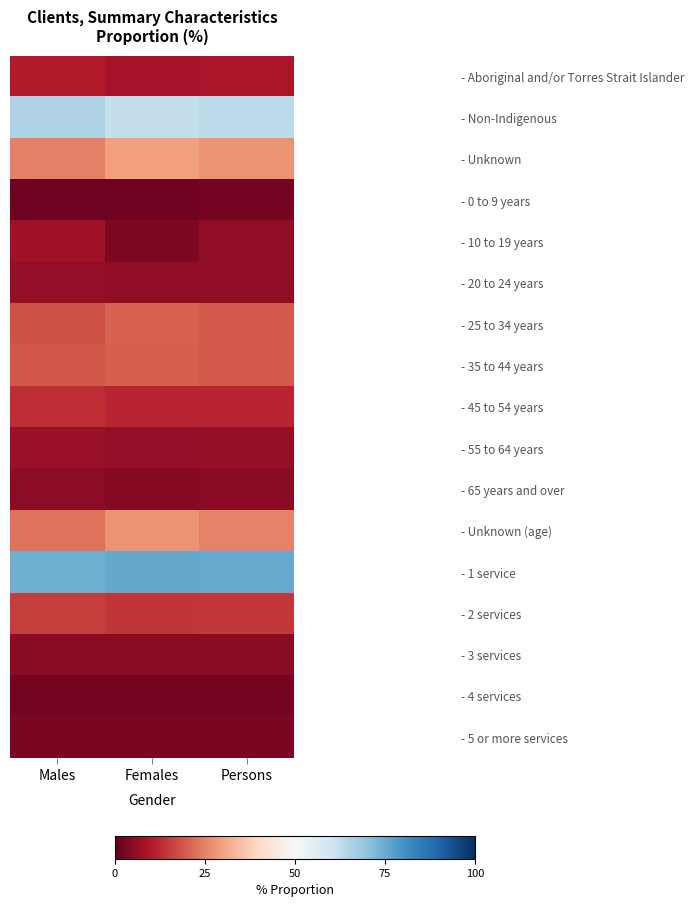

What is the greatest value displayed?

75.6